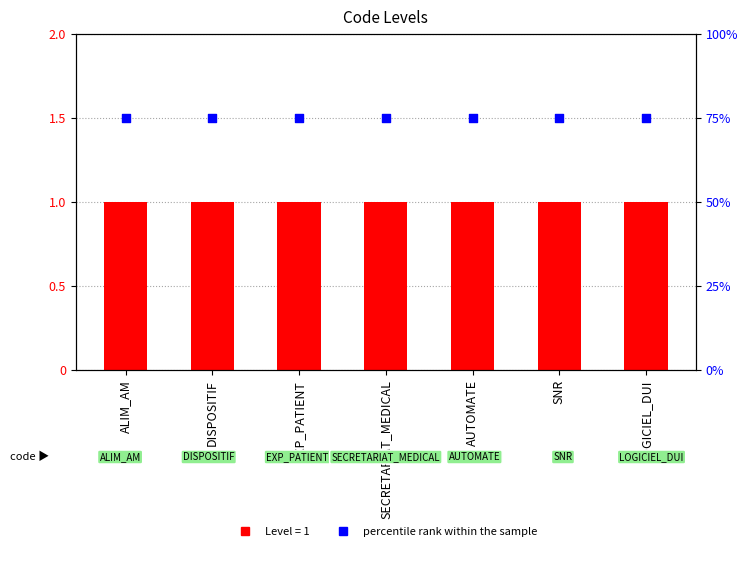

At which category is the sum across all series the highest?

ALIM_AM